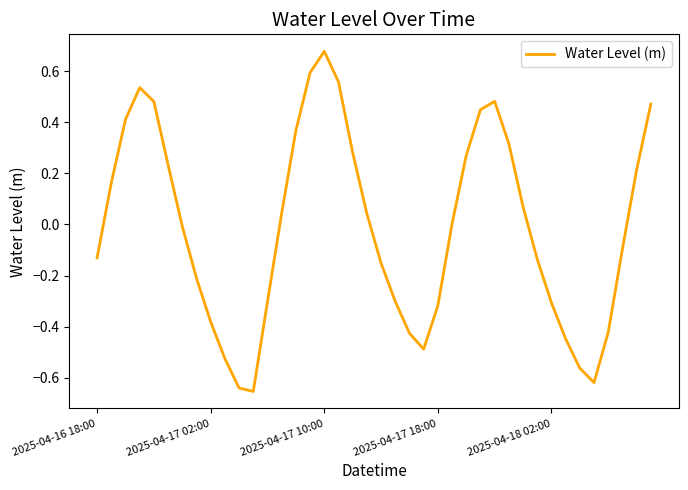

What is the difference between the maximum and minimum values?

1.3